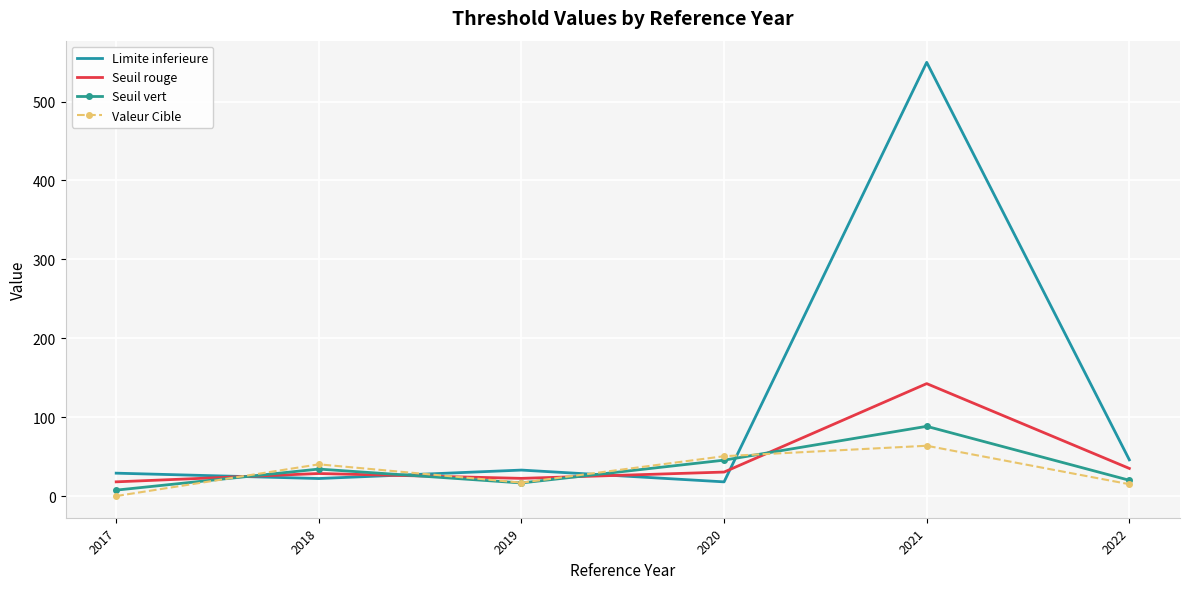

Where do Valeur Cible and Seuil vert first cross each other?

2017 and 2018